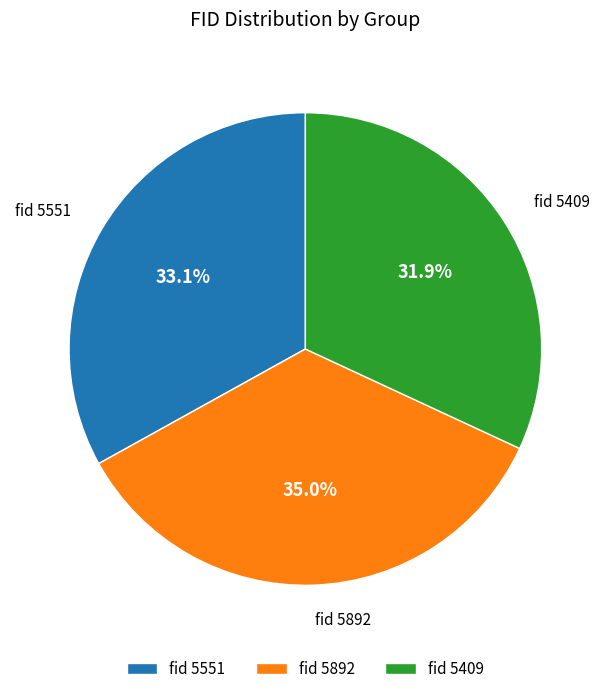

How much of the chart is everything except fid 5892?

65.0%